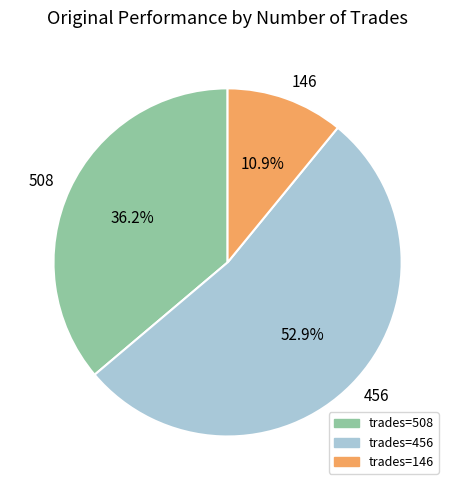

Combined, what portion of the pie is 456 and 508?

89.1%